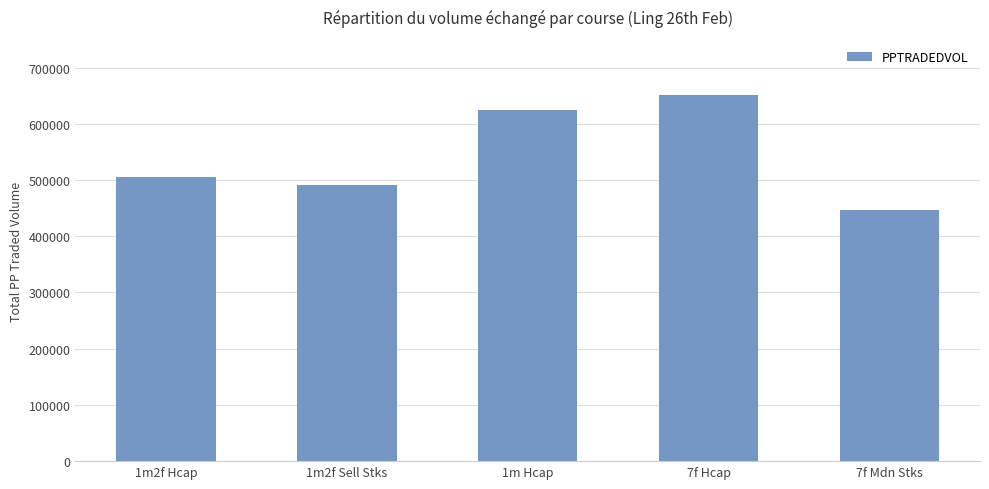

Count the number of categories in the chart.

5